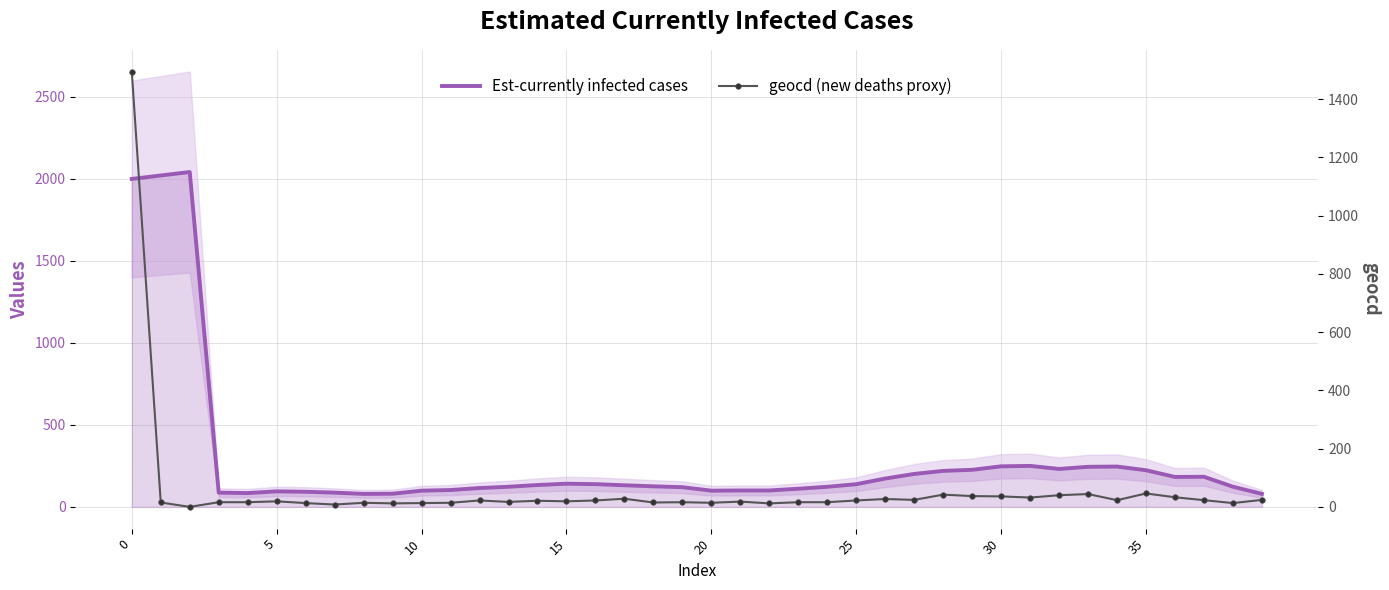

Reading right to left, list all the values displayed in this chart.

Est-currently infected cases: 79.2	122.8	183.6	182.4	223.4	245.8	244.4	231.2	249.8	247.2	226.0	219.4	200.8	172.8	138.2	122.4	110.6	100.0	100.0	98.8	120.0	125.2	131.8	138.6	141.2	133.2	122.6	114.8	102.8	98.8	80.2	79.0	86.8	92.0	94.6	84.2	86.8	2041.8	2020.8	1999.8
geocd (new deaths proxy): 24.0	13.0	23.0	33.0	46.0	23.0	44.0	40.0	32.0	36.0	37.0	42.0	24.0	27.0	22.0	16.0	16.0	12.0	18.0	14.0	16.0	15.0	28.0	22.0	19.0	21.0	17.0	22.0	14.0	13.0	12.0	14.0	8.0	13.0	19.0	16.0	16.0	0.0	15.0	1495.0